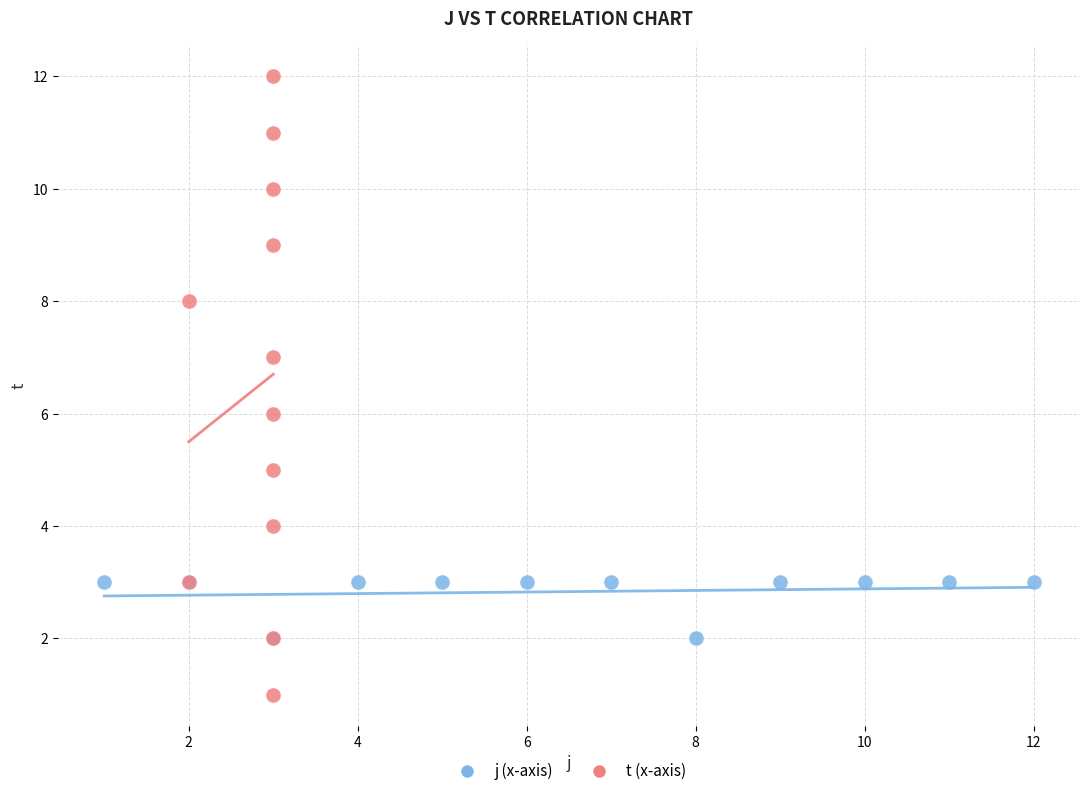

What are all the series names shown in the legend?

j (x-axis), t (x-axis)